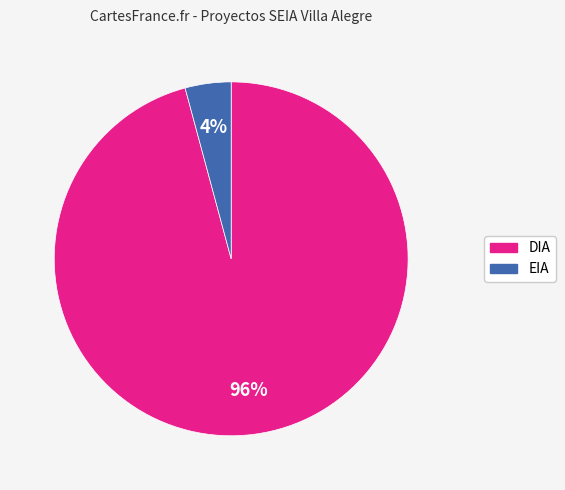

How many segments does this pie chart have?

2